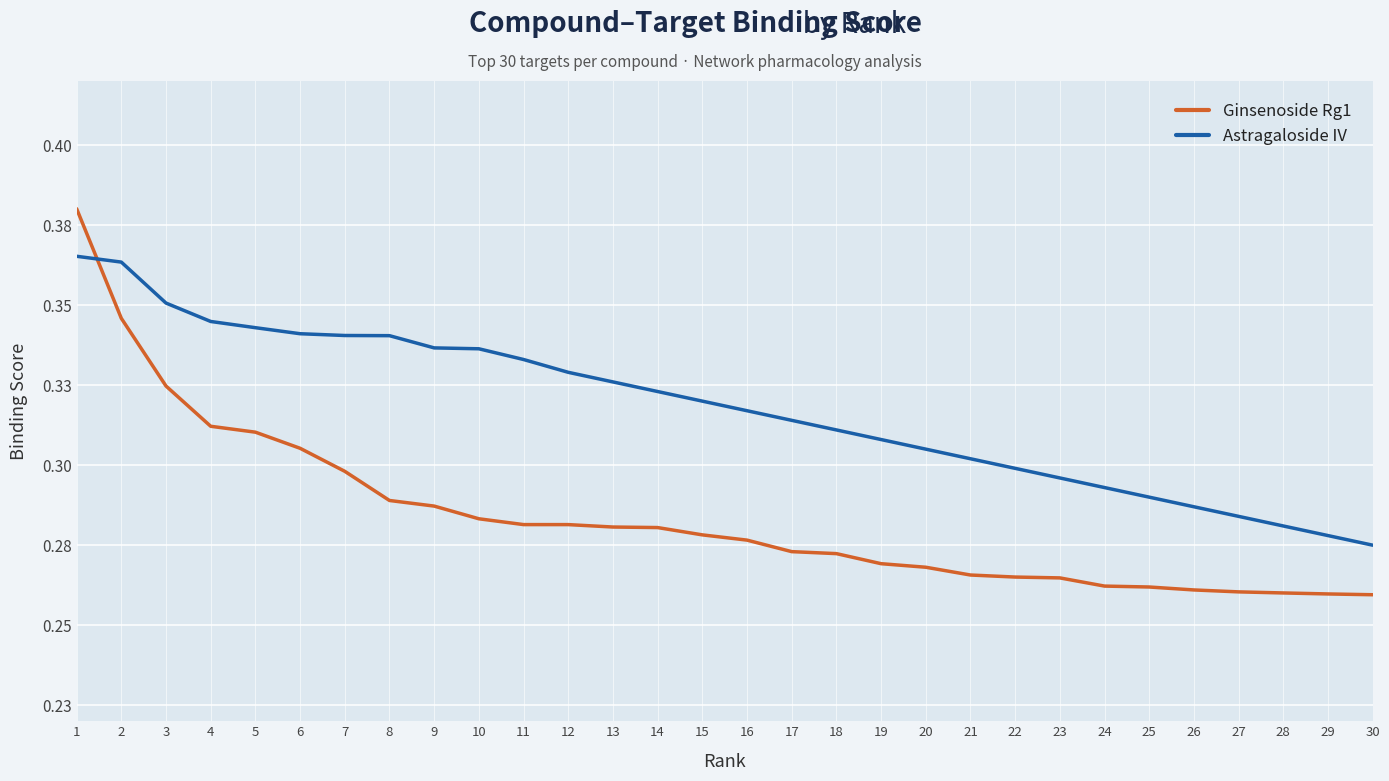

The value of Astragaloside IV at 17 is 0.1. True or false?

False